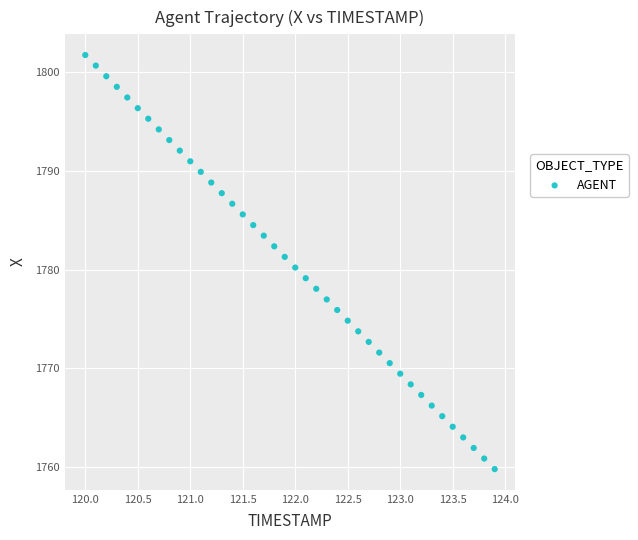

What is the range of Y values (max minus min)?

41.9